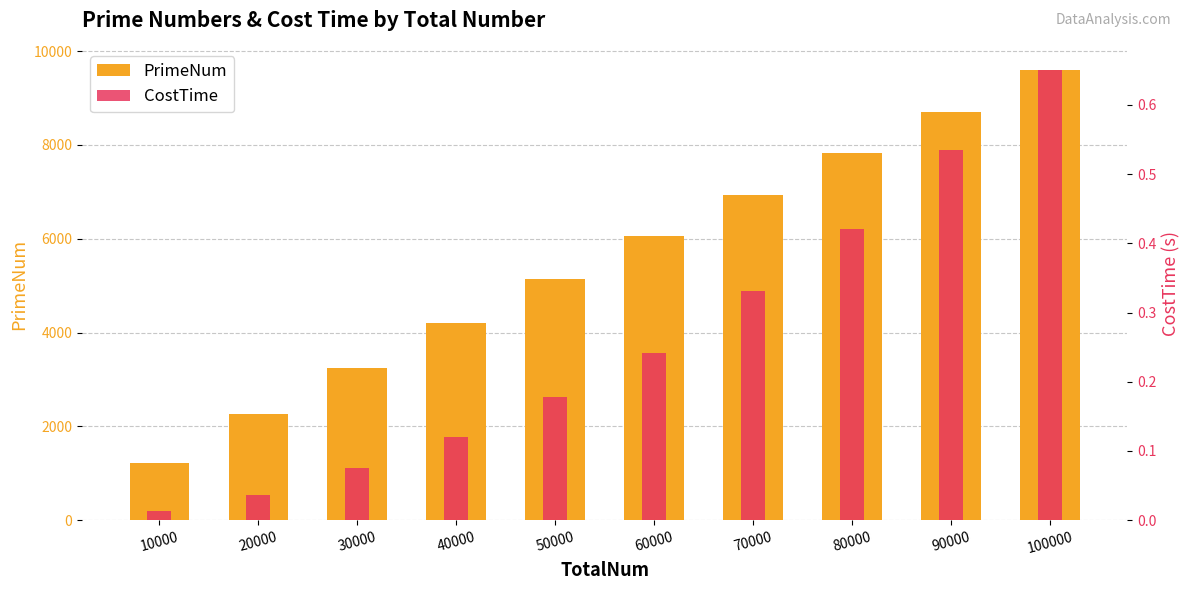

Which series has the largest range (max minus min)?

PrimeNum